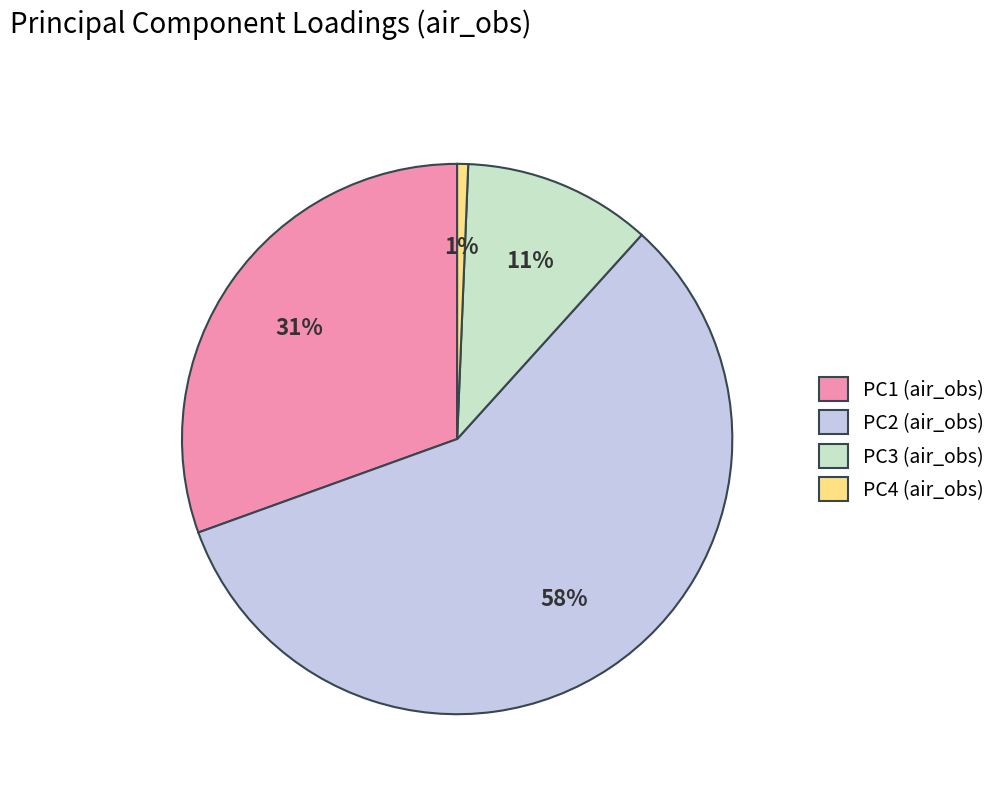

Do PC2 and PC4 together represent more than half of the pie?

Yes